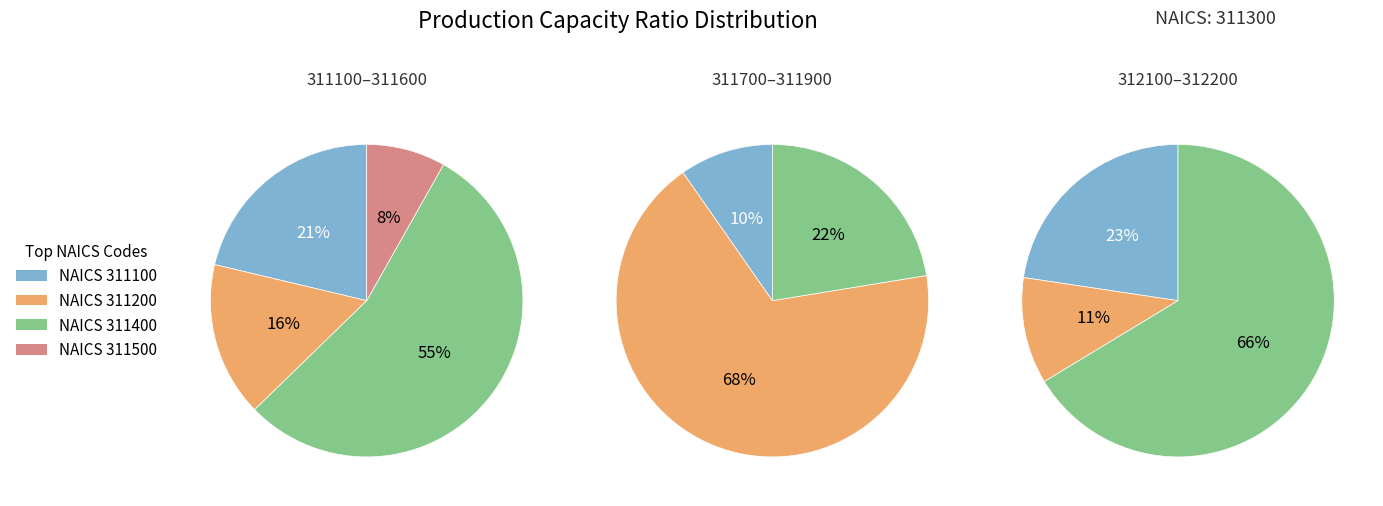

Is it true that 311900 is 21% of the pie?

False